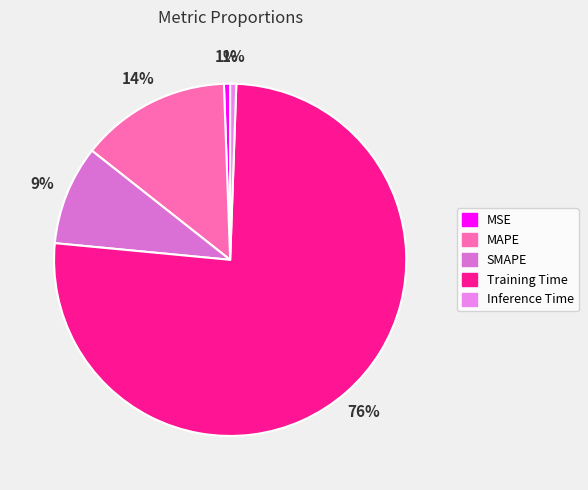

What is the smallest slice in the pie chart?

Inference Time